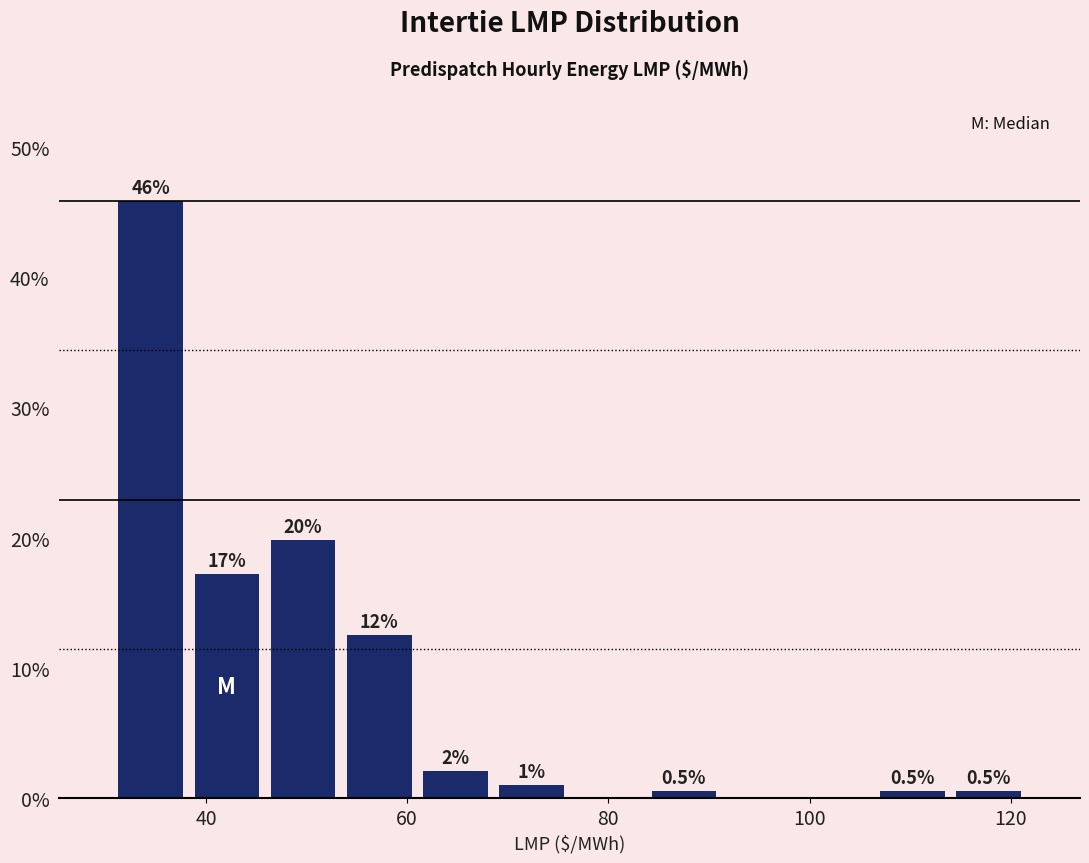

Around what value on the x-axis is the tallest bar? Give the approximate position of its centre, as read against the axis.

34